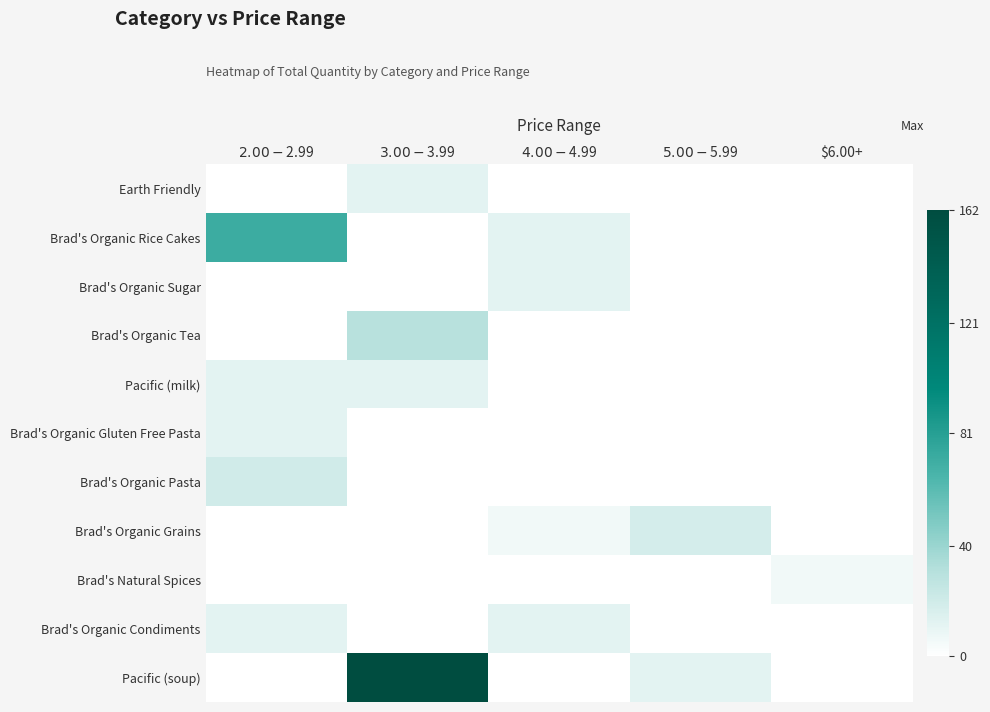

The value of Pacific (milk) at $6.00+ is -7. True or false?

False